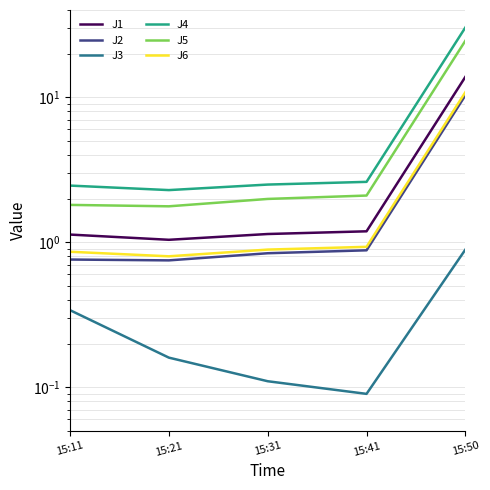

How many series are shown in this chart?

6